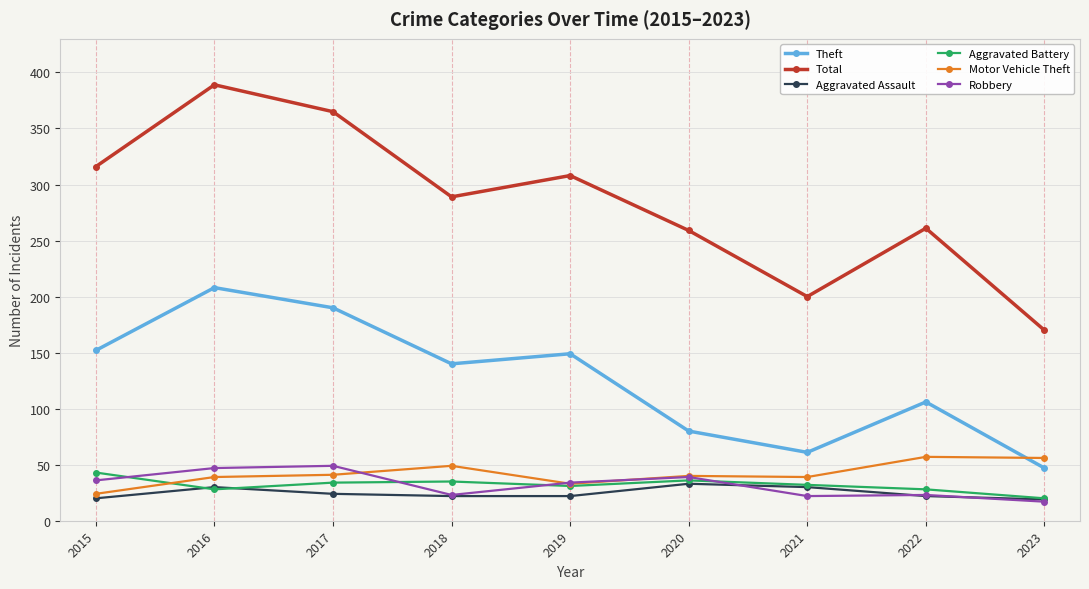

What is the total value across all series at 2019?

577